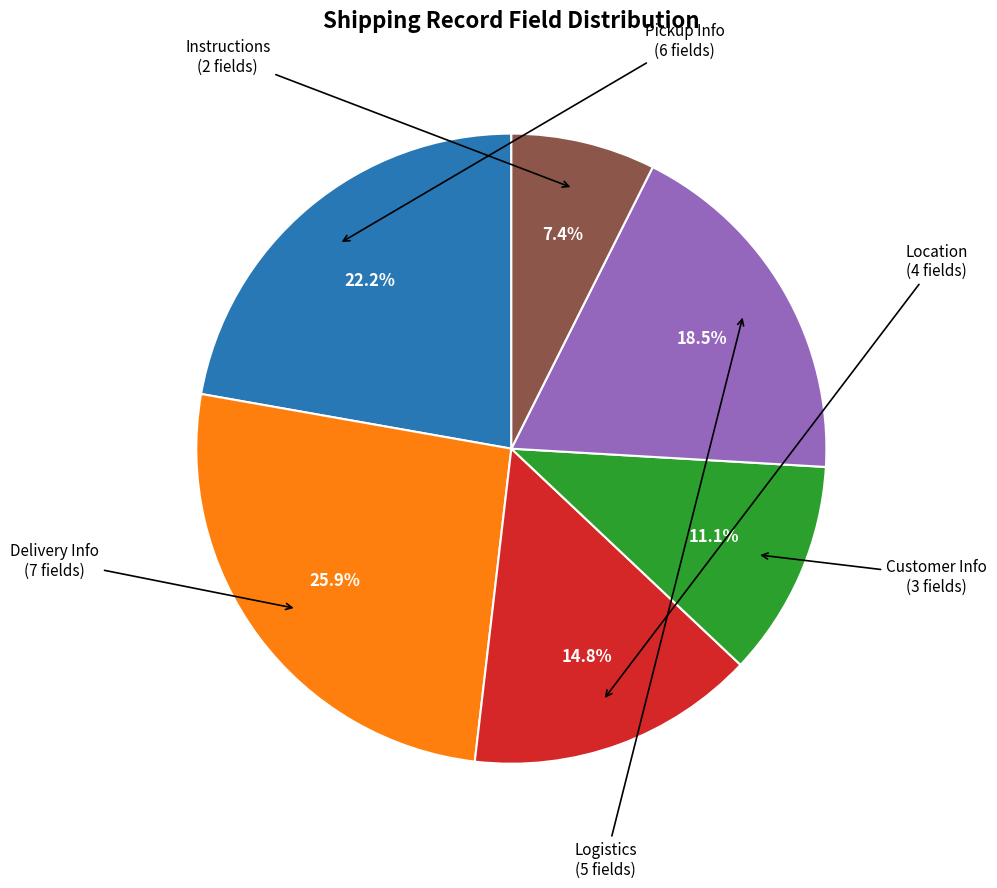

Does any single category account for the majority?

No